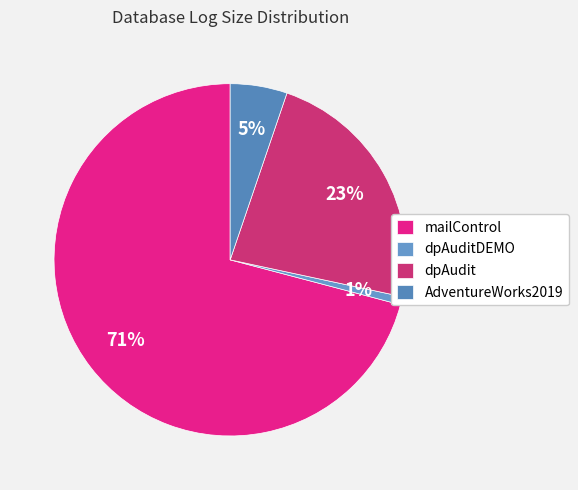

Is it true that dpAuditDEMO is 11% of the pie?

False